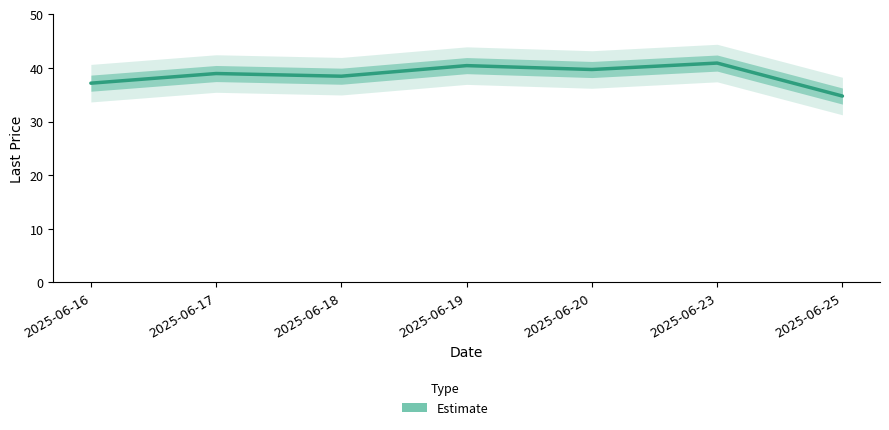

Does the chart display data point markers on the line(s)?

No